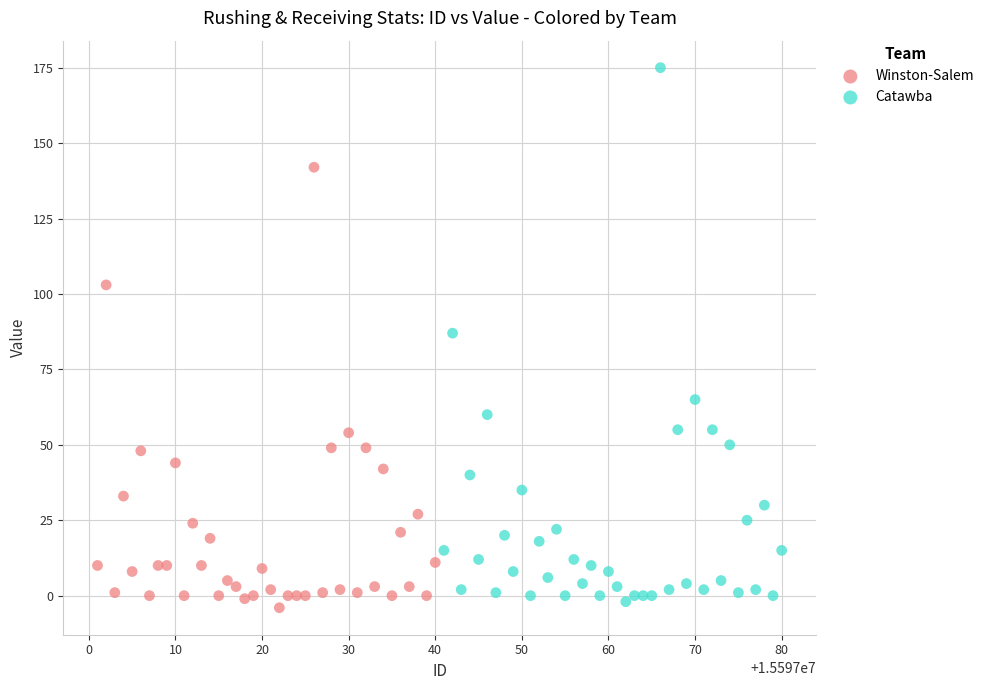

Which series has the largest Y range (max minus min)?

Catawba